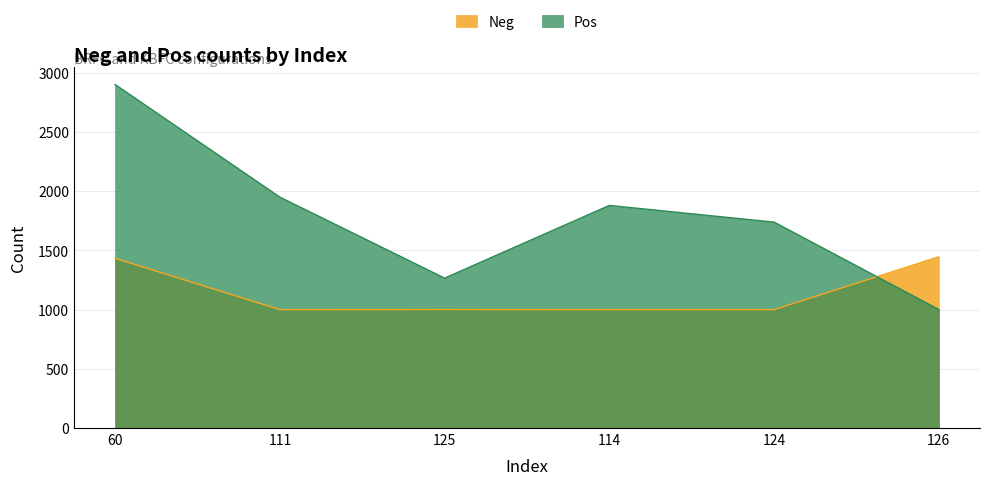

Which series changed the most between 114 and 124?

Pos